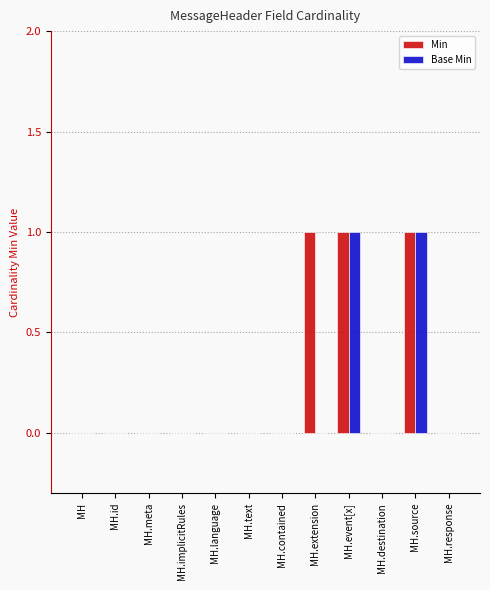

Reading left to right, what are all the values shown in this chart?

Min: MH=0	MH.id=0	MH.meta=0	MH.implicitRules=0	MH.language=0	MH.text=0	MH.contained=0	MH.extension=1	MH.event[x]=1	MH.destination=0	MH.source=1	MH.response=0
Base Min: MH=0	MH.id=0	MH.meta=0	MH.implicitRules=0	MH.language=0	MH.text=0	MH.contained=0	MH.extension=0	MH.event[x]=1	MH.destination=0	MH.source=1	MH.response=0